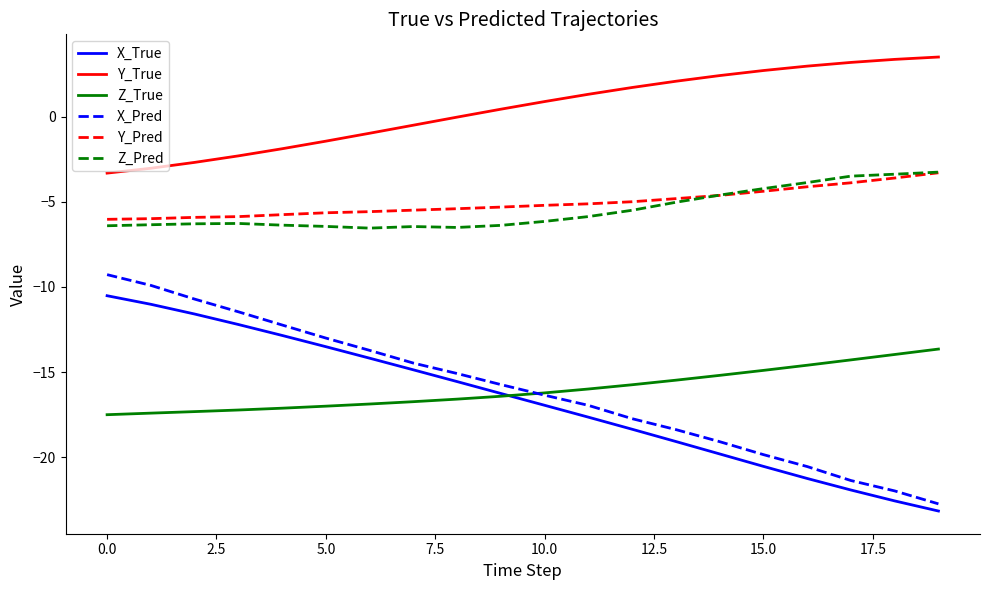

What is the minimum value shown in the chart?

-23.2